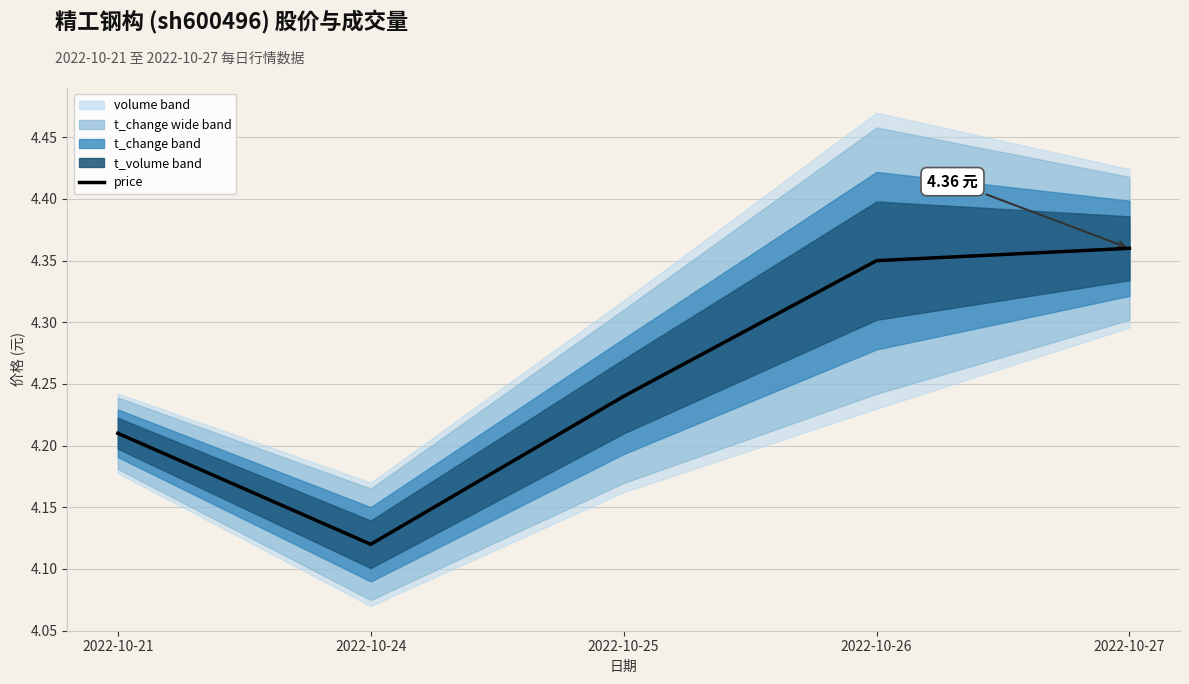

How many lines are shown in the chart?

1